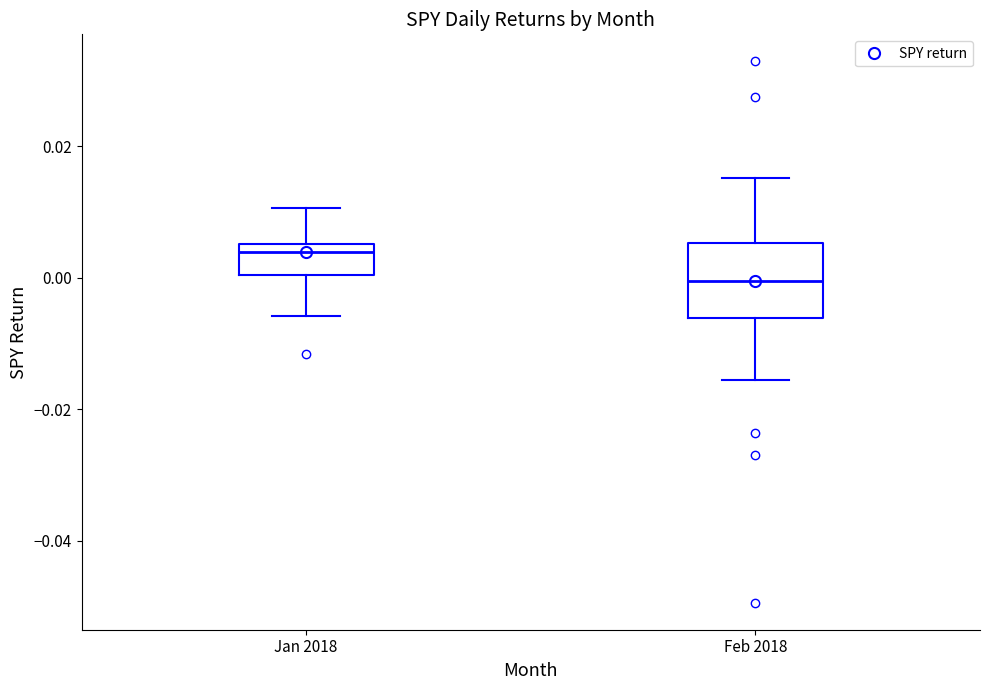

Reading left to right, transcribe this box plot: for each box, give where its median line is, the range the box spans, and where its two whiskers end, as read against the y-axis. The values are not printed on the chart, so give them approximately, as read against the axis.

Jan 2018: median 0.004, box 0.000 to 0.006, whiskers -0.006 to 0.010
Feb 2018: median 0.000, box -0.006 to 0.006, whiskers -0.016 to 0.016